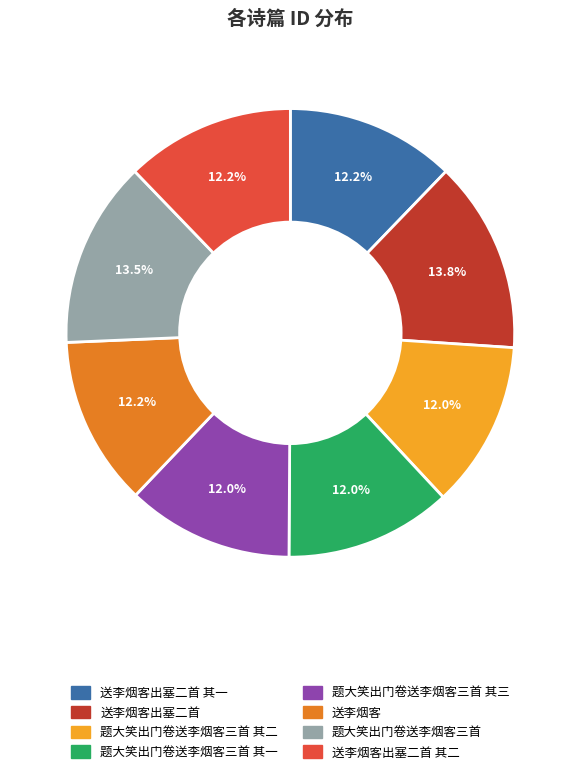

Is there a majority slice in this chart?

No